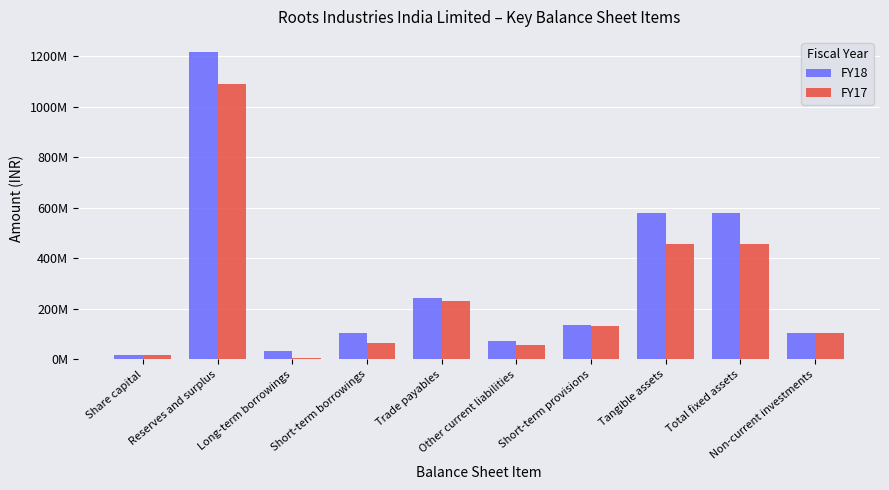

At which label does FY18 reach its peak?

Reserves and surplus